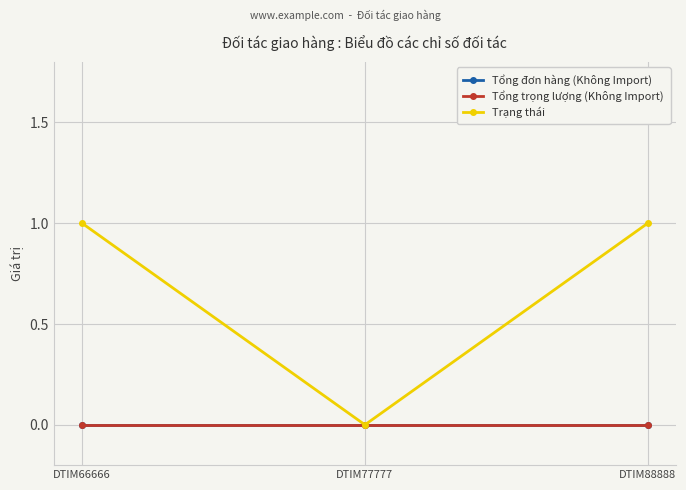

Does the chart have visible grid lines?

Yes